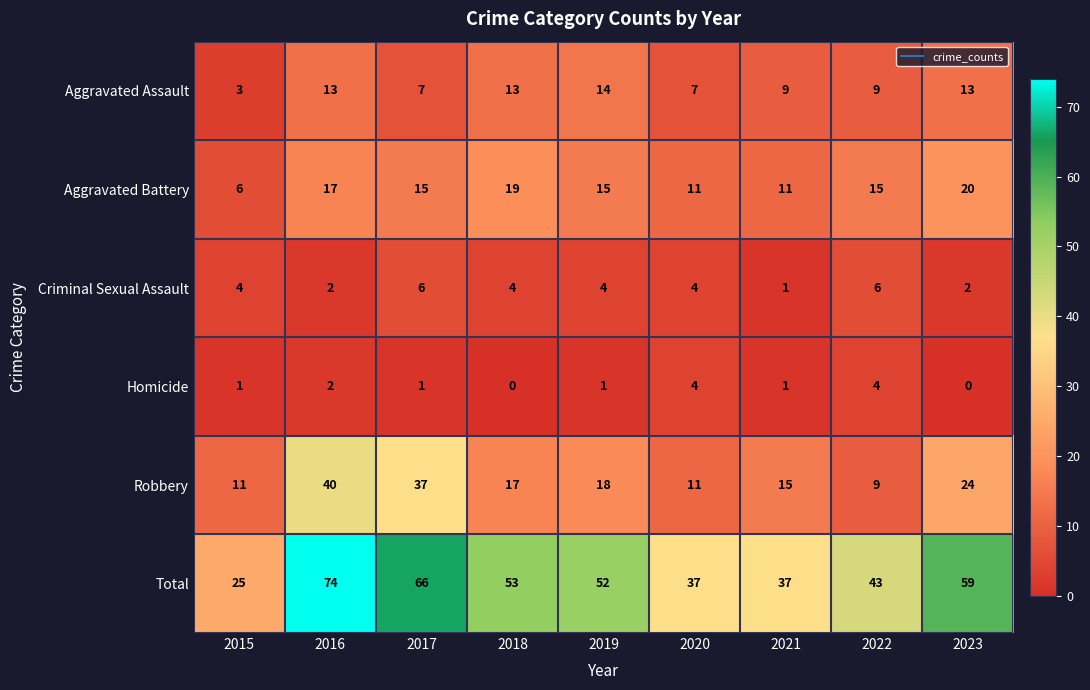

Count the Homicide values in the range 1 to 2.

5